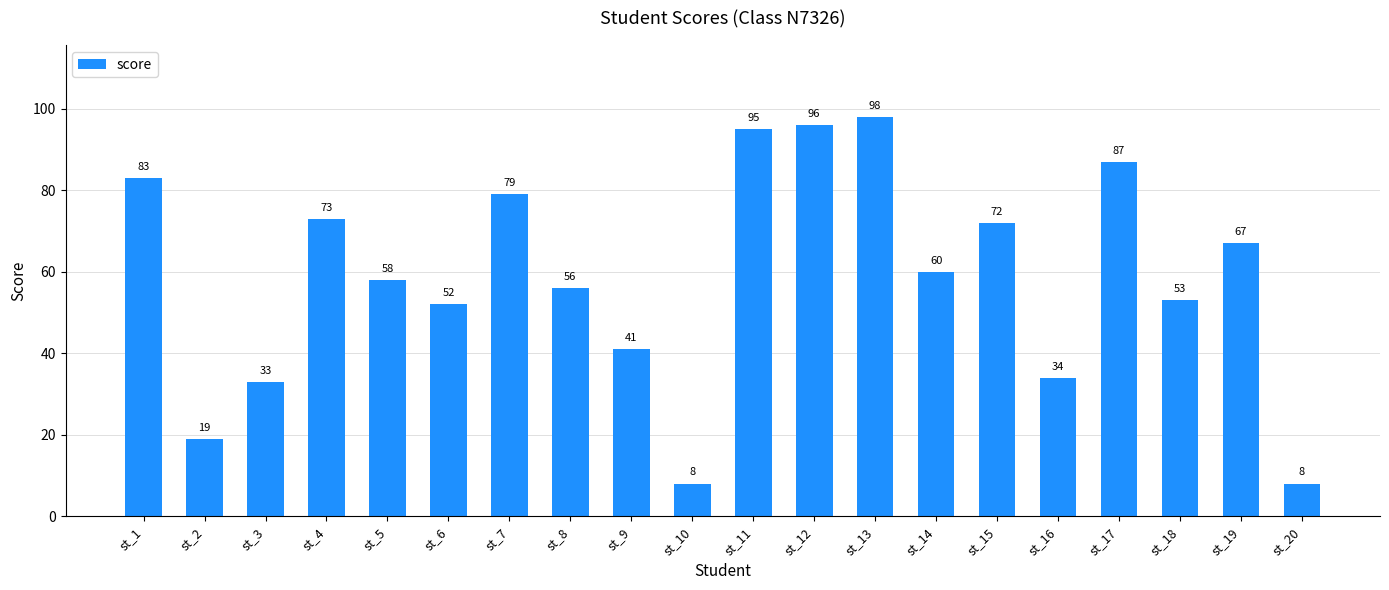

Reading left to right, transcribe all the data shown in this chart.

st_1=83	st_2=19	st_3=33	st_4=73	st_5=58	st_6=52	st_7=79	st_8=56	st_9=41	st_10=8	st_11=95	st_12=96	st_13=98	st_14=60	st_15=72	st_16=34	st_17=87	st_18=53	st_19=67	st_20=8